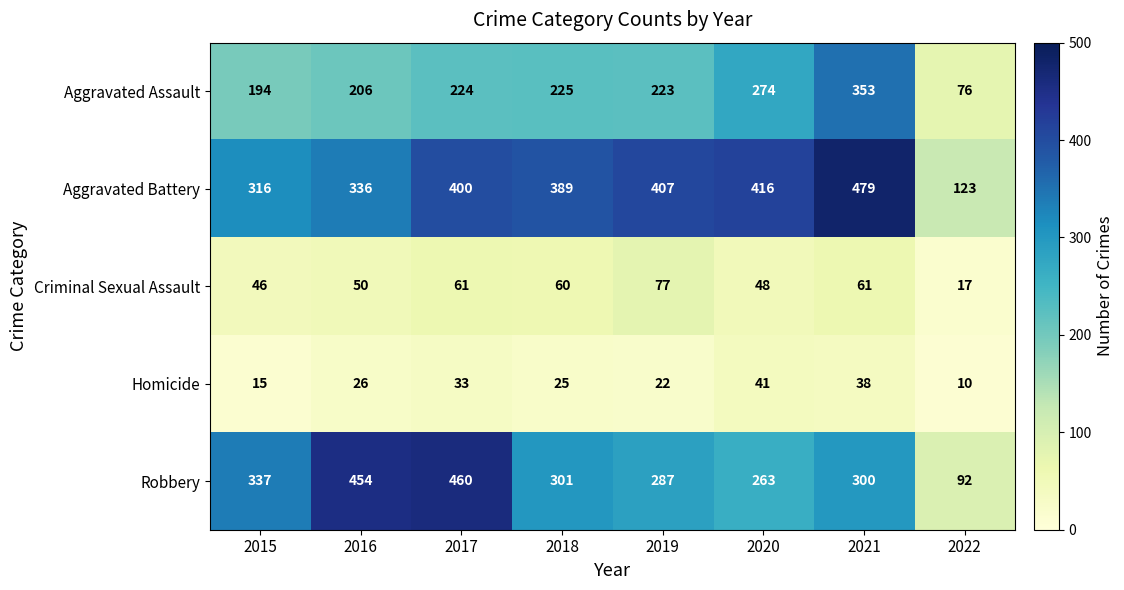

Which series has the widest spread of values?

Robbery